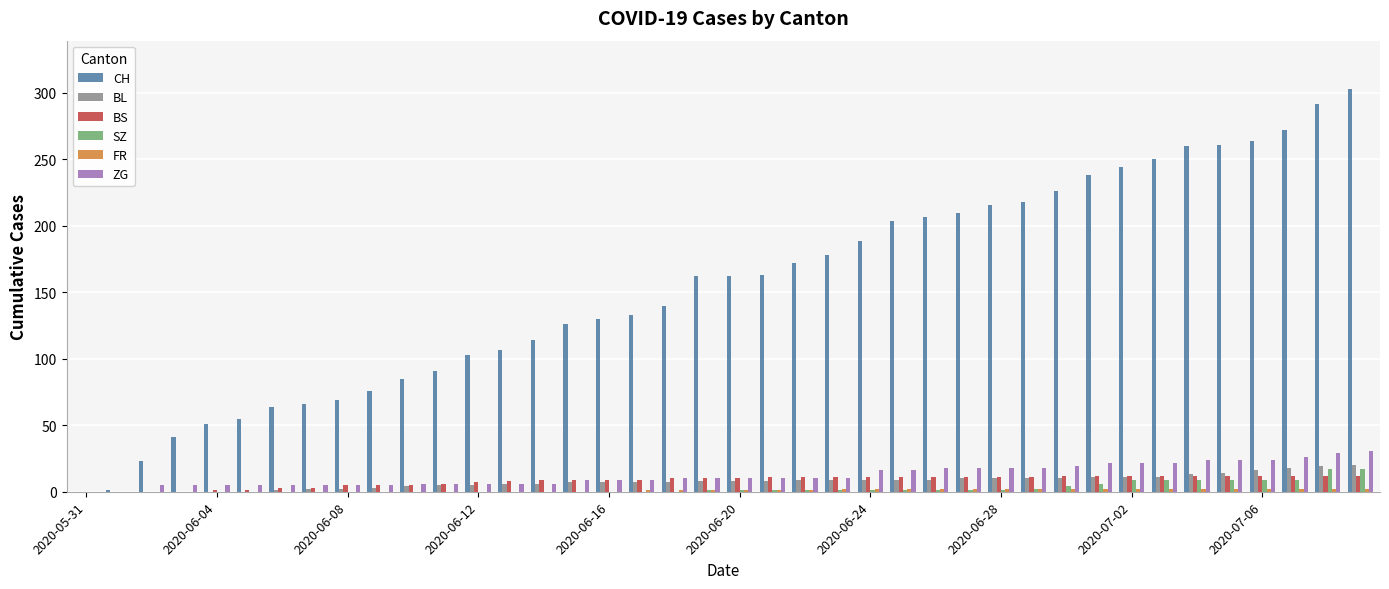

What is the maximum value for BL?

20